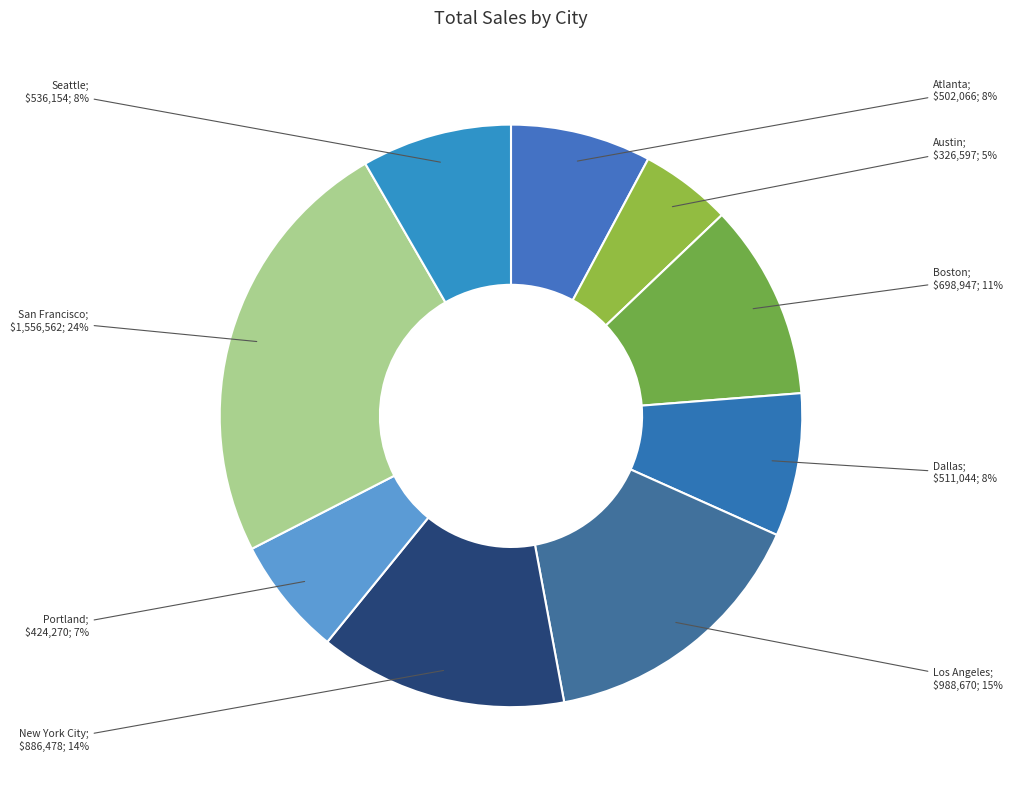

Count the number of slices in the pie.

9